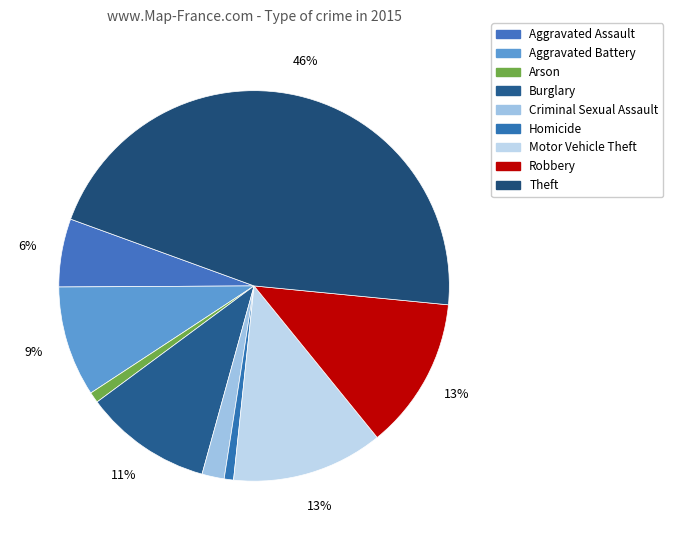

Which category has the smallest portion of the pie?

Homicide